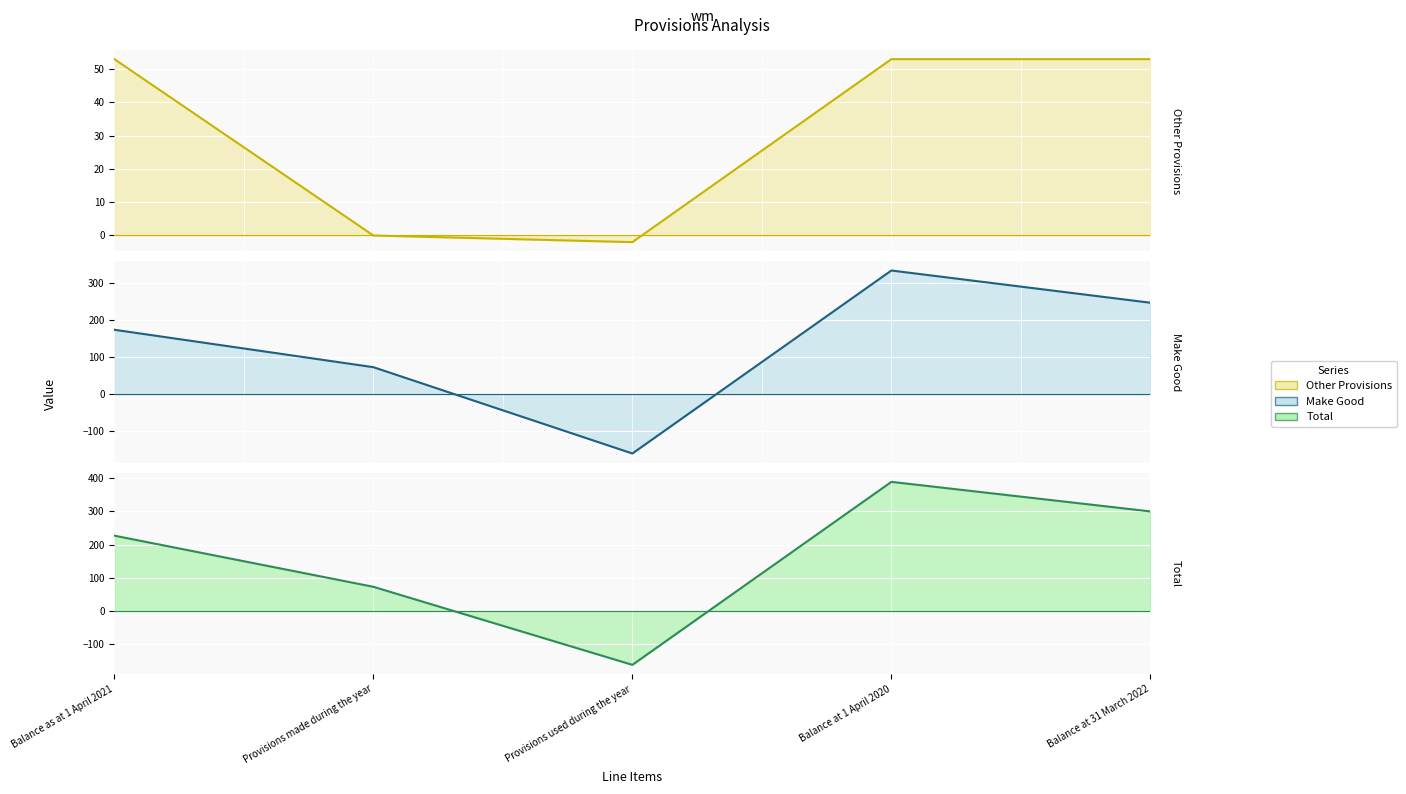

At which category does Make Good reach its first local valley?

Provisions used during the year